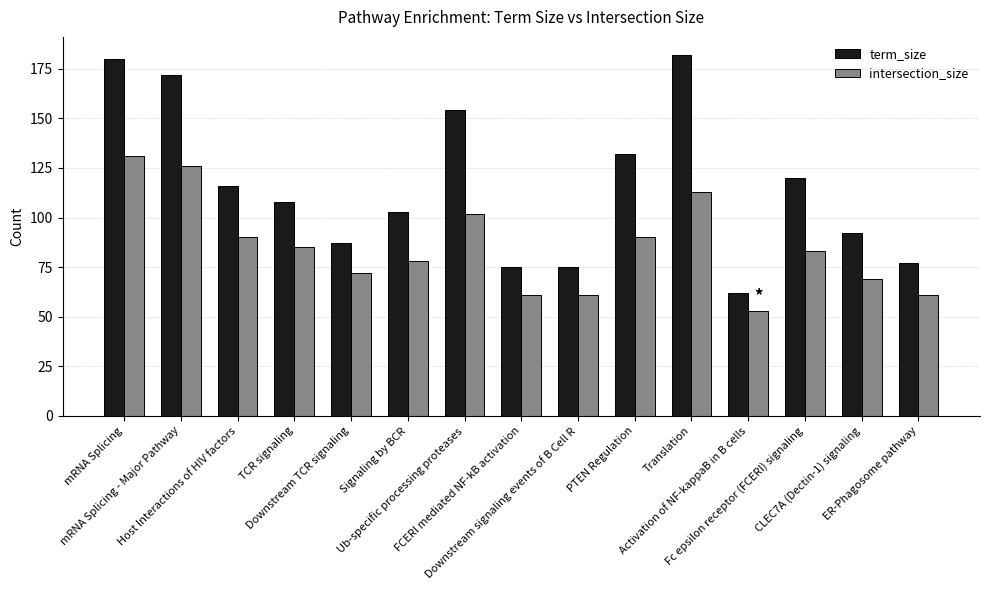

How many groups of bars are there?

15